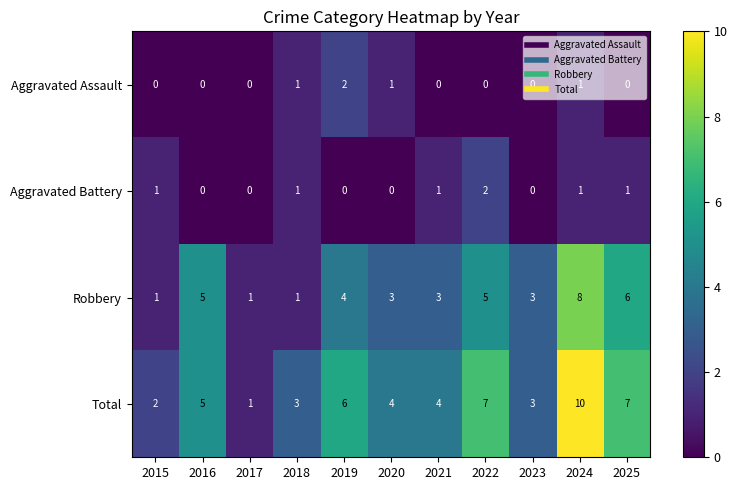

Which label corresponds to the largest value in the chart?

2024